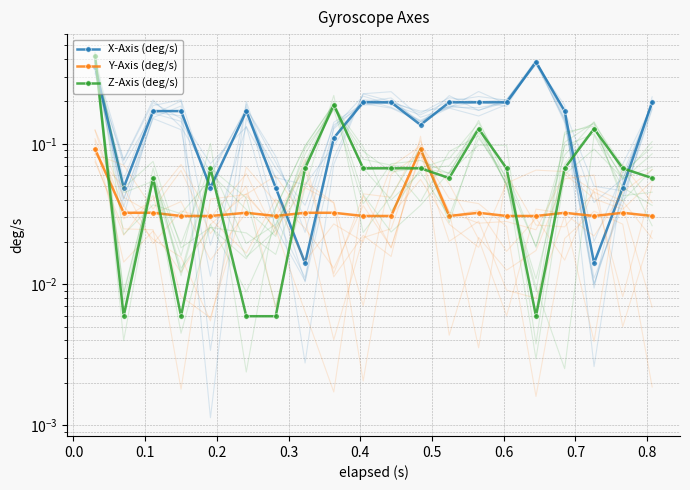

How many lines are shown in the chart?

3